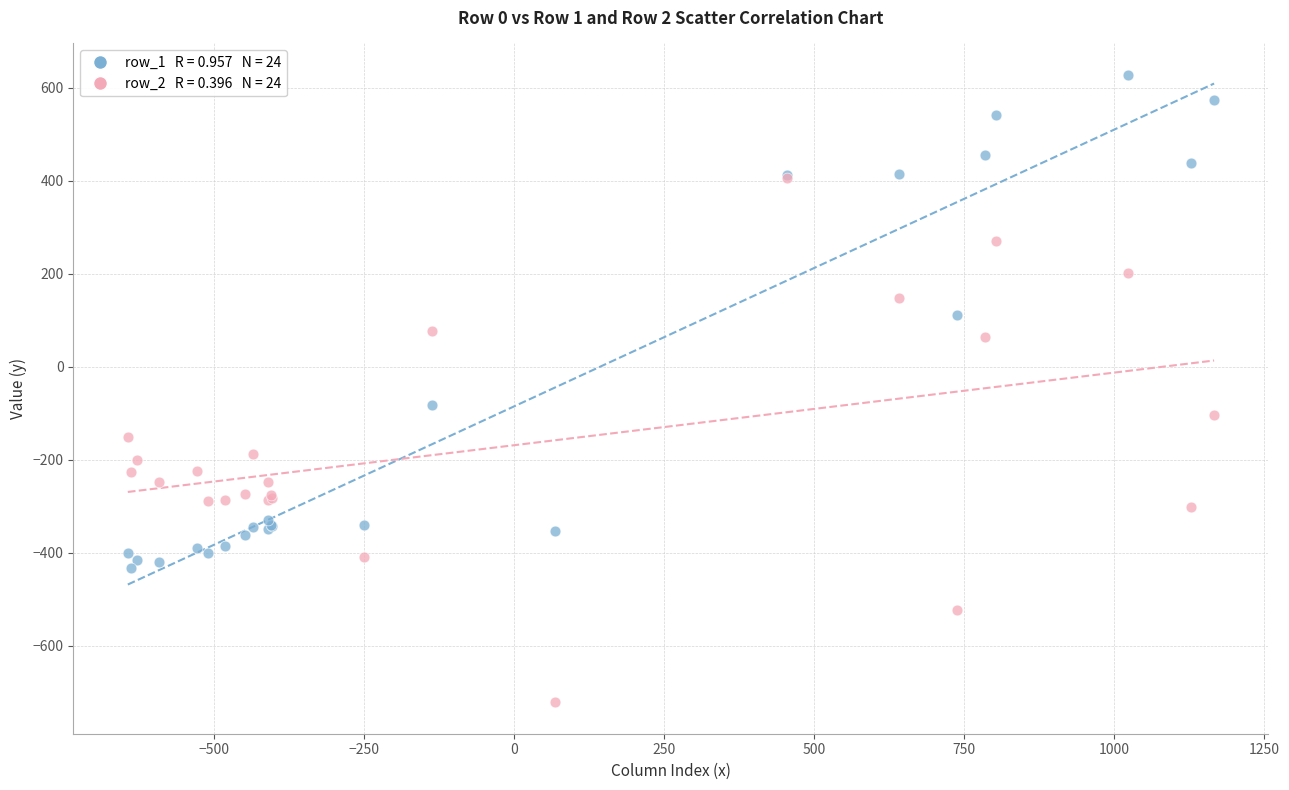

Across all series, what Y value is closest to -46?

-81.6